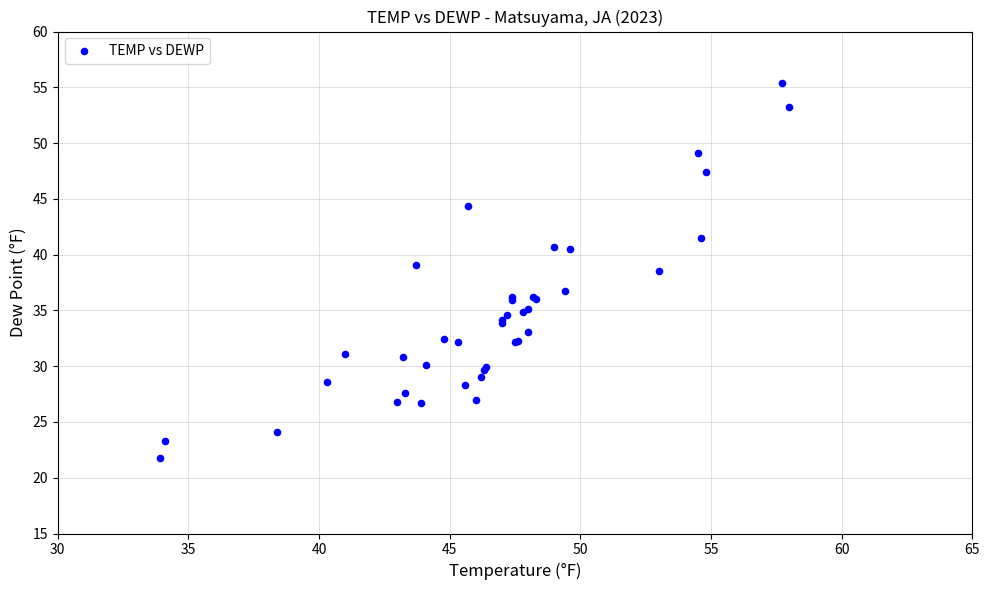

What Y value in the scatter plot is closest to 38?

38.5